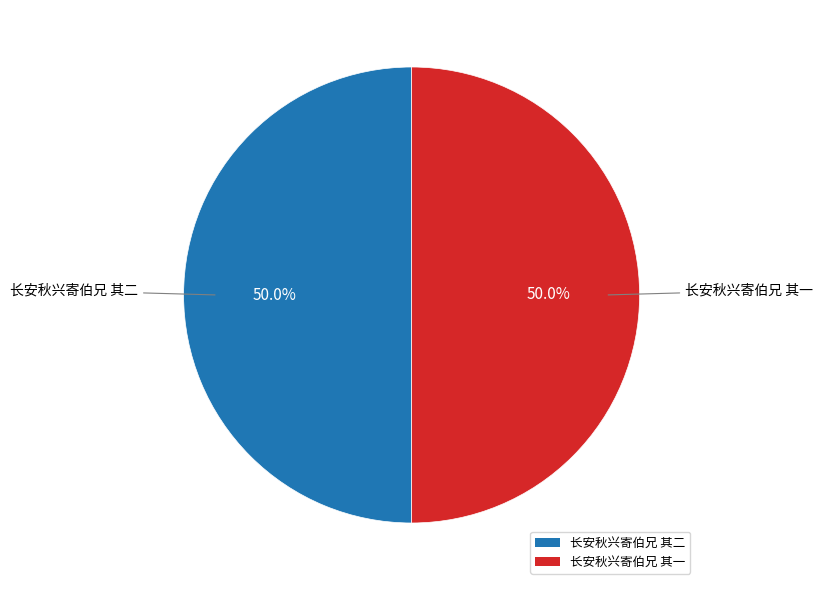

Approximately how many times larger is the value at 长安秋兴寄伯兄 其二 compared to 长安秋兴寄伯兄 其一?

1.0